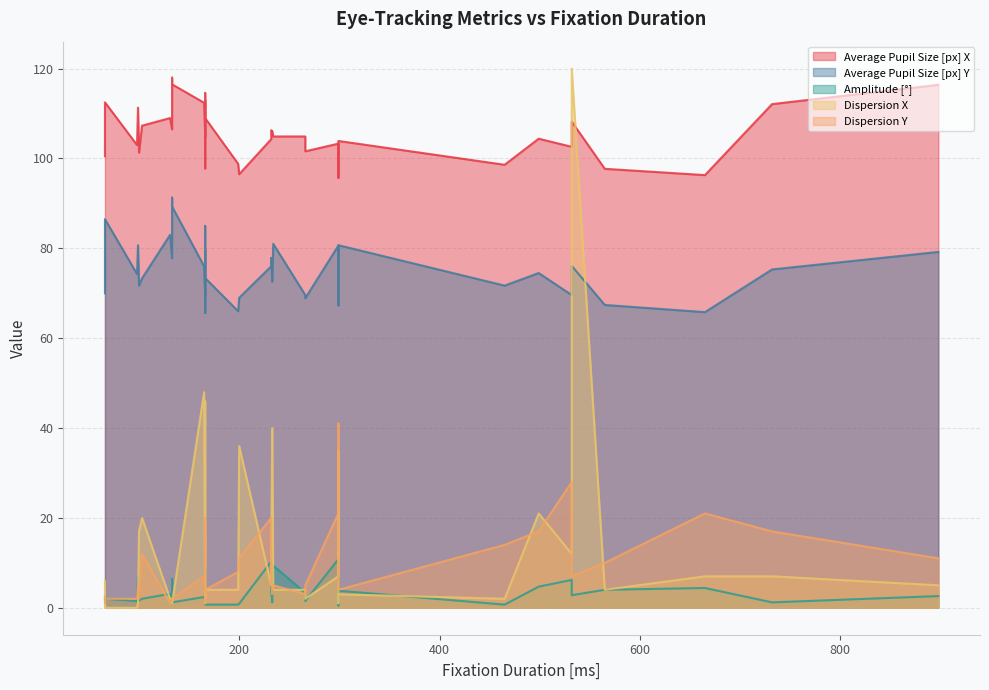

What is the sum of all Average Pupil Size [px] Y values?

3022.5